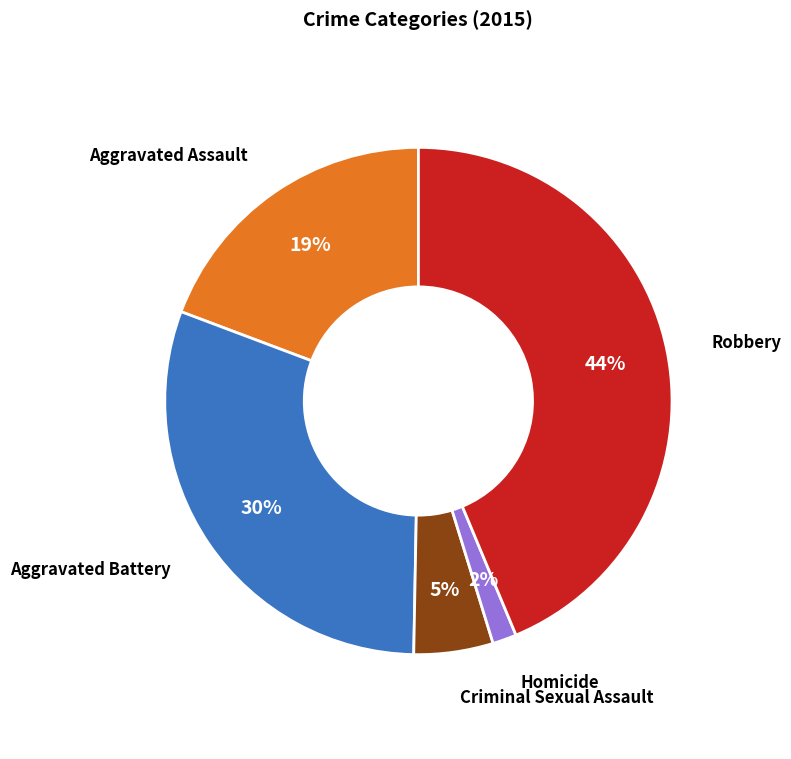

Is there a majority slice in this chart?

No